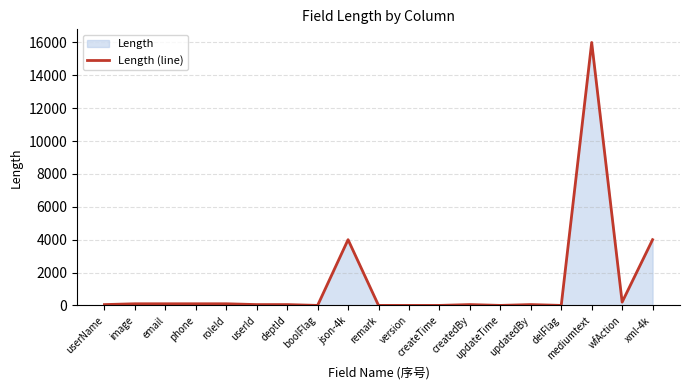

What is the label of the 8th point from the right?

createTime